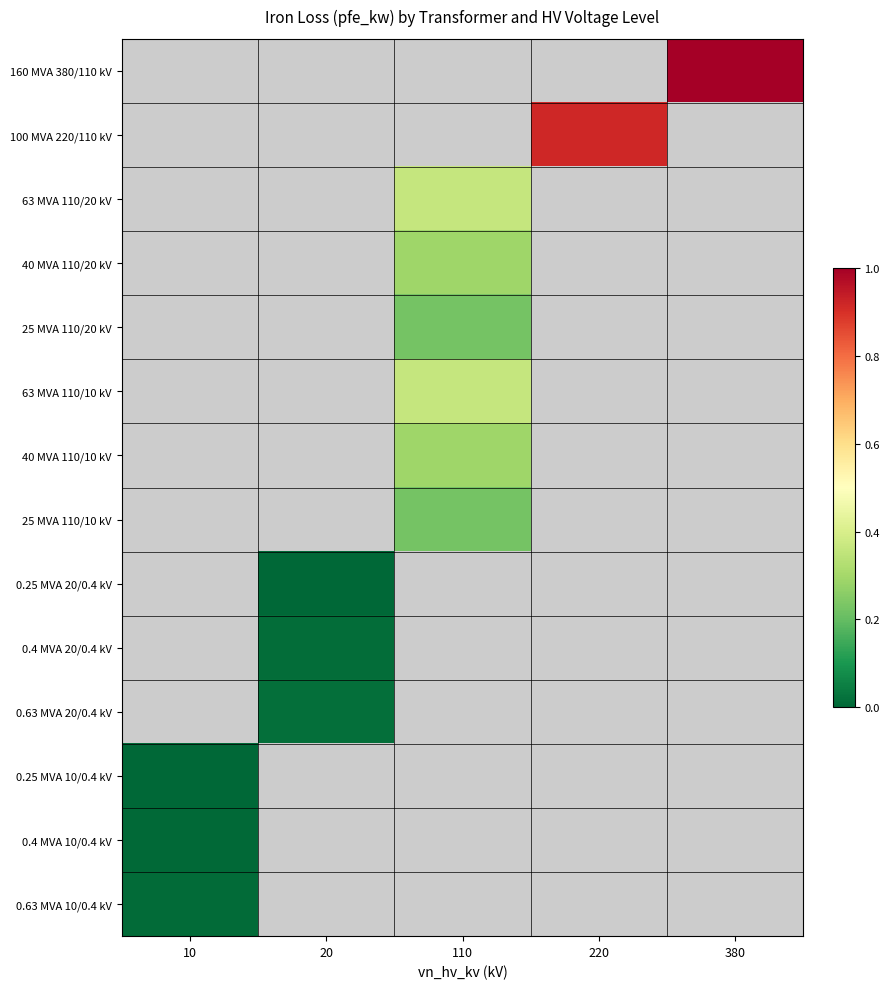

Which has a higher value, 110 or 380?

380